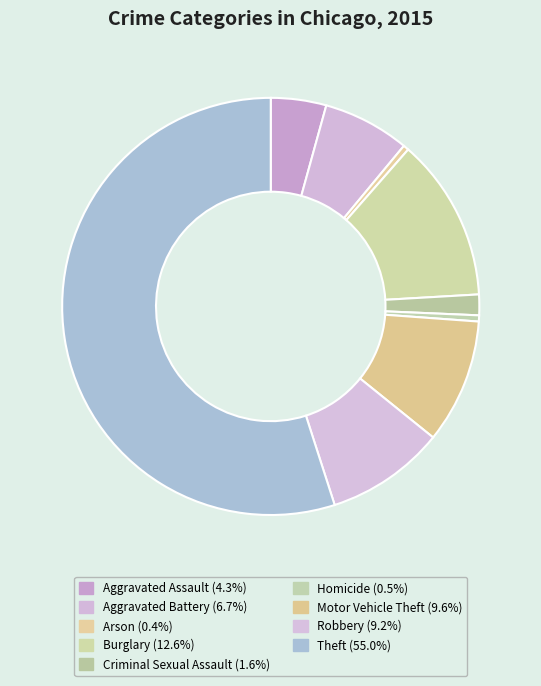

To the nearest percent, what is the difference between the largest and smallest slice percentages?

55%